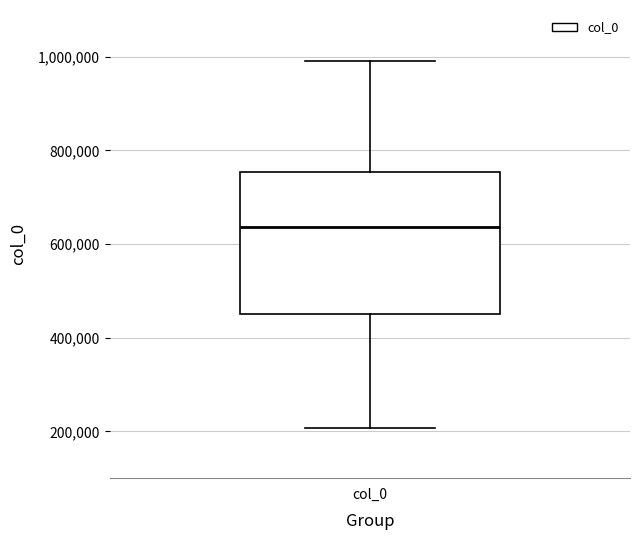

Where is the lower edge of the box for col_0 on the y-axis? The values are not printed on the chart, so give them approximately, as read against the axis.

460000